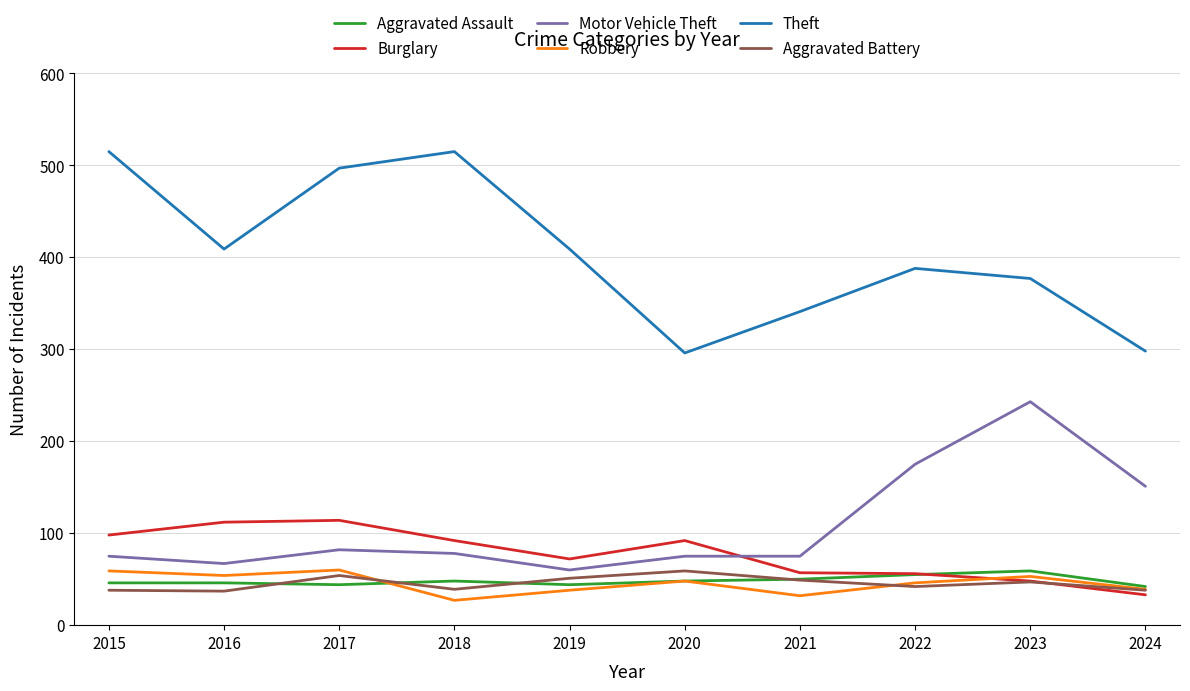

Is the value of Theft at 2023 greater than the value of Aggravated Battery at 2023?

Yes